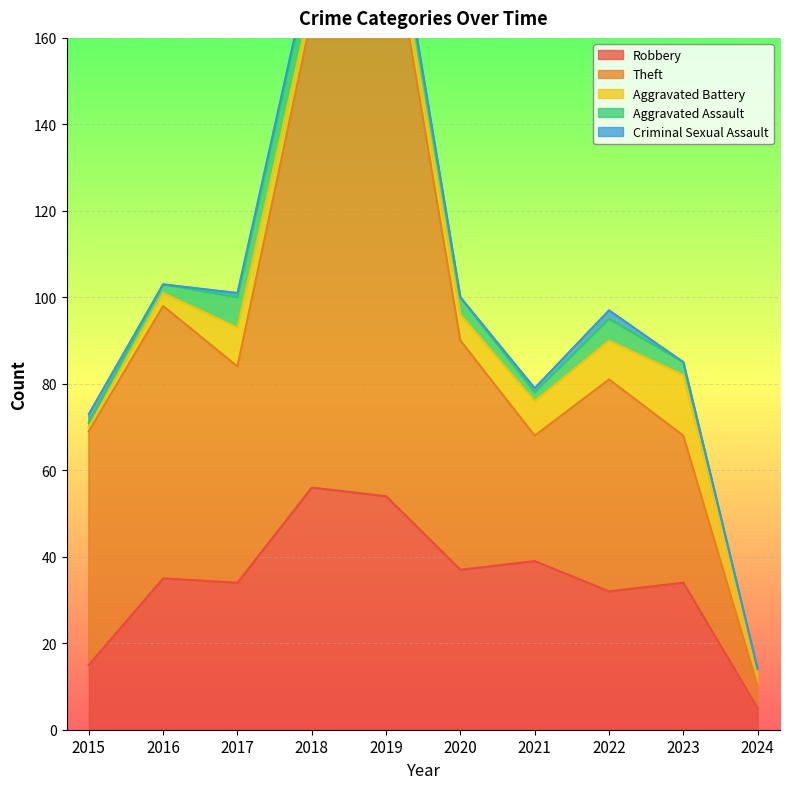

Which series has the largest range (max minus min)?

Theft